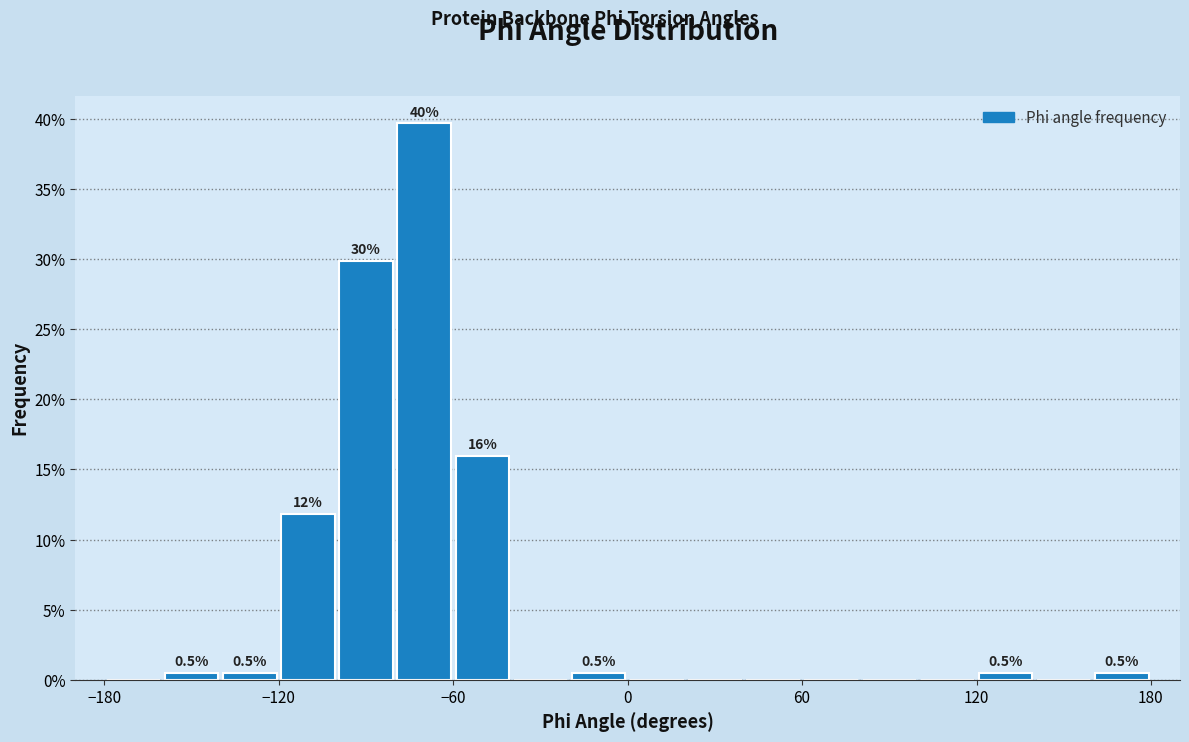

Read against the x-axis, roughly where is the centre of the tallest bar?

-70